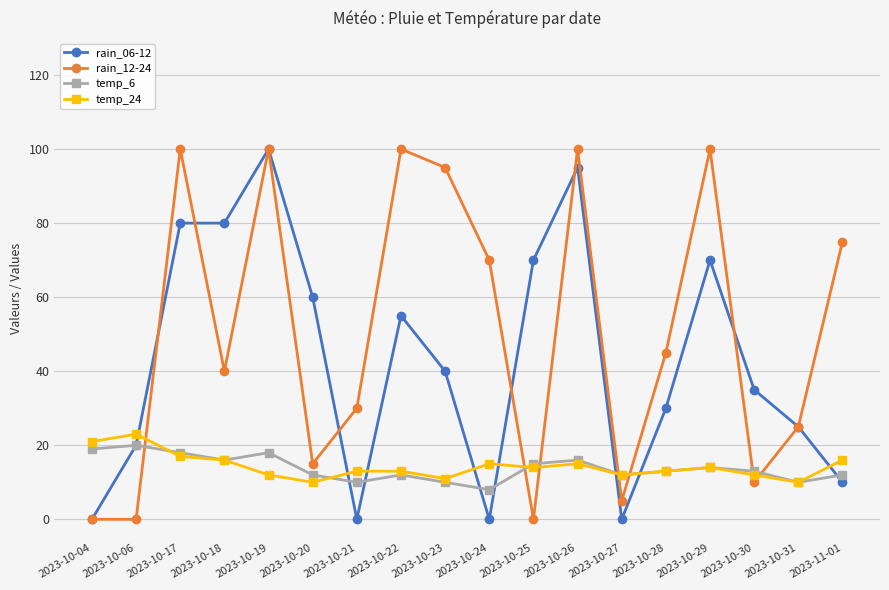

What is the lowest value of the temp_6 series?

8